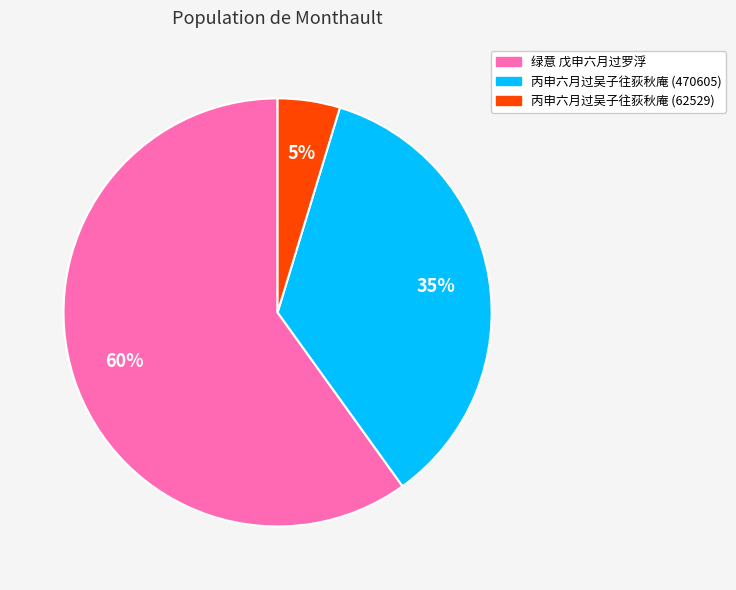

To the nearest percent, what is the difference between the largest and smallest slice percentages?

55%